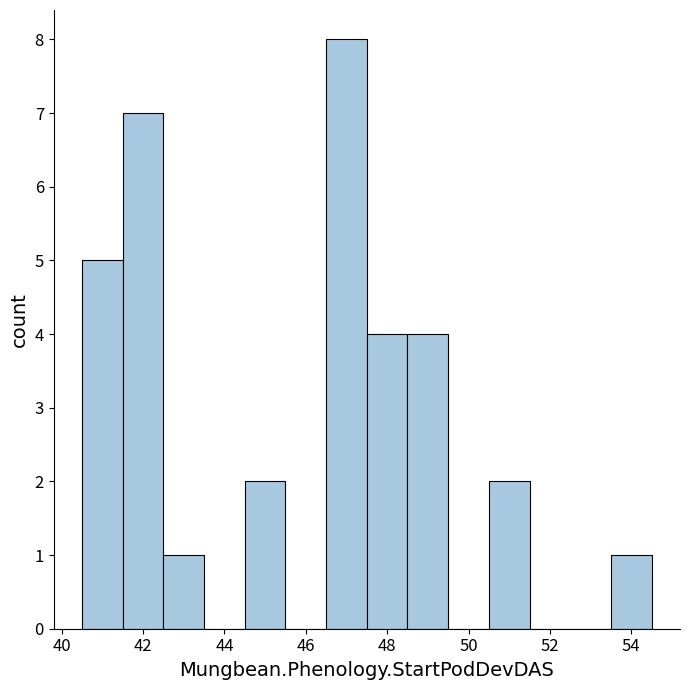

Reading left to right, transcribe this chart: for each bar, give the range it covers on the x-axis and its height. Neither the bar edges nor the heights are printed on the chart, so give them approximately, as read against the axes.

40.5 to 41.5: 5
41.5 to 42.5: 7
42.5 to 43.5: 1
43.5 to 44.5: 0
44.5 to 45.5: 2
45.5 to 46.5: 0
46.5 to 47.5: 8
47.5 to 48.5: 4
48.5 to 49.5: 4
49.5 to 50.5: 0
50.5 to 51.5: 2
51.5 to 52.5: 0
52.5 to 53.5: 0
53.5 to 54.5: 1